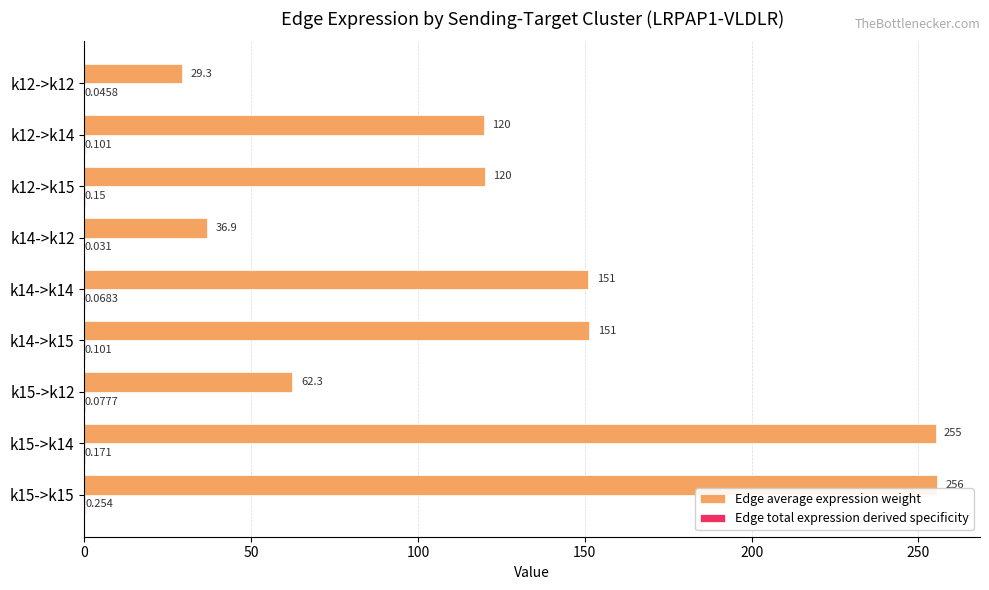

Which series changed the most between k14->k12 and k15->k12?

Edge average expression weight